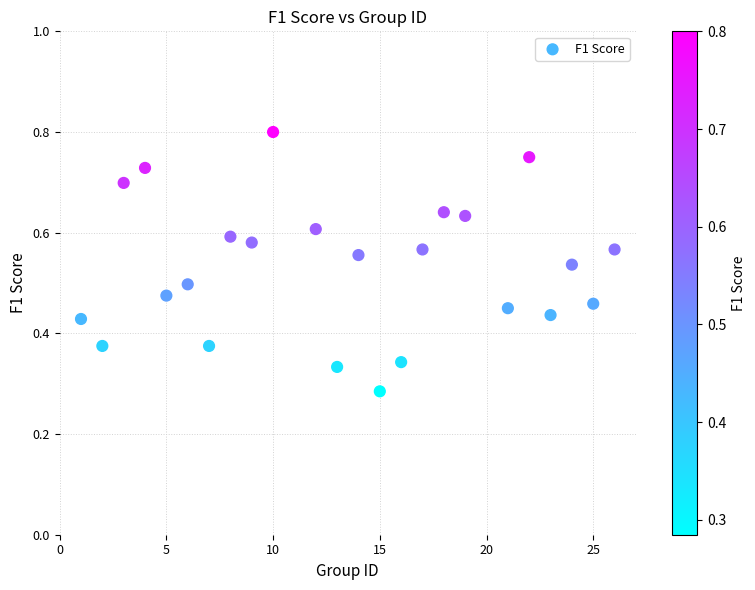

What is the range of X values (max minus min)?

25.0